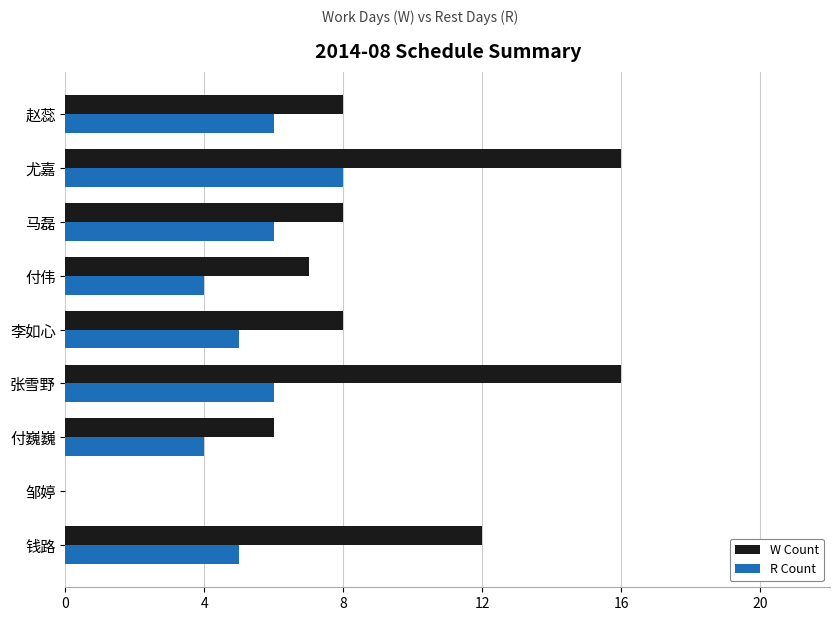

Which series changed the most between 马磊 and 邹婷?

W Count